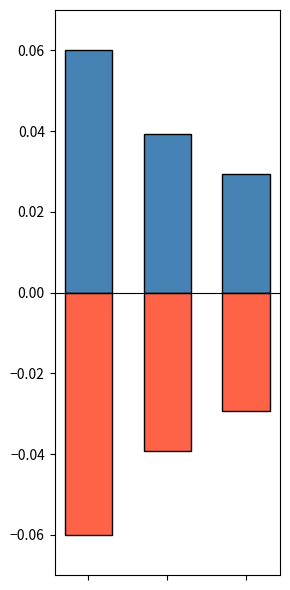

At which label is col_0 (positive) closest to 0?

2